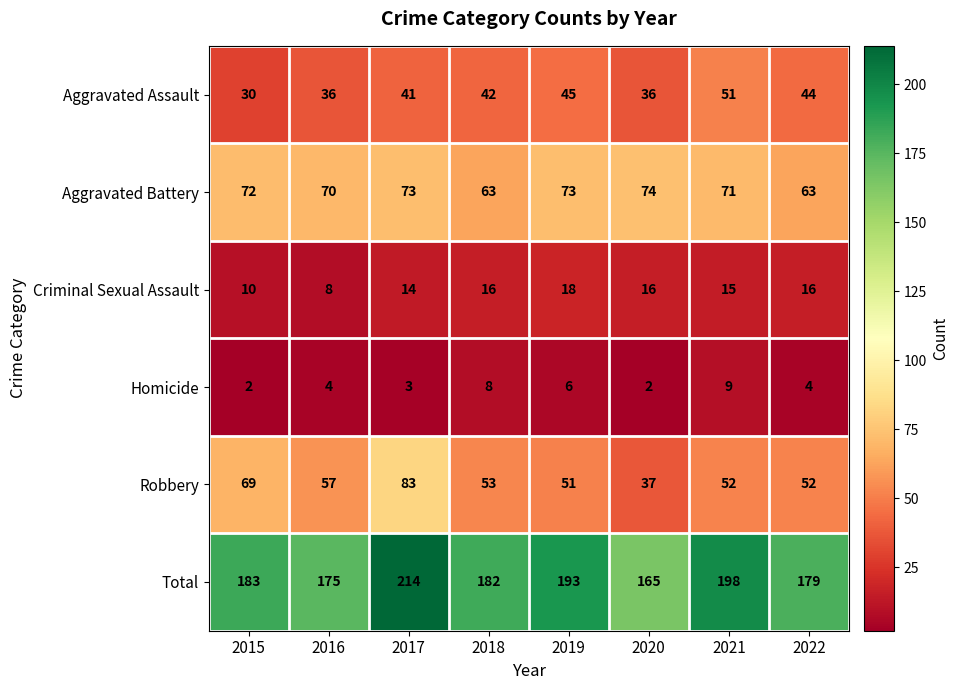

What is the sum of the Aggravated Assault values at 2018 and 2016?

78